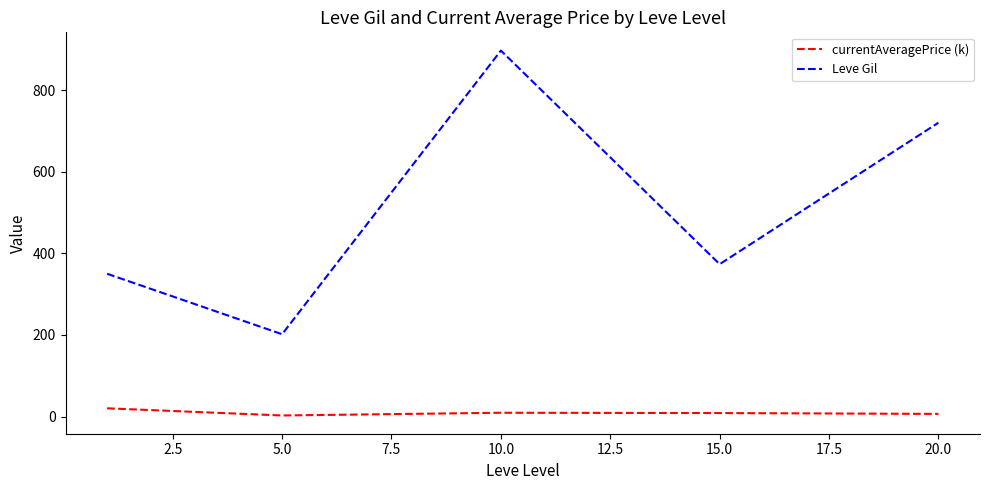

What is the difference between the maximum and minimum values in the Leve Gil series?

695.0